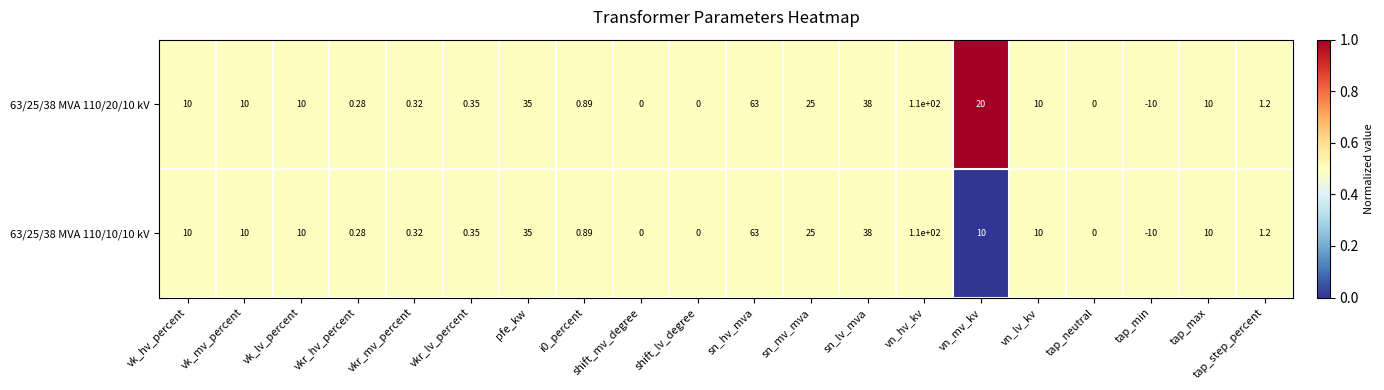

Which category has the highest value across all series?

vn_hv_kv